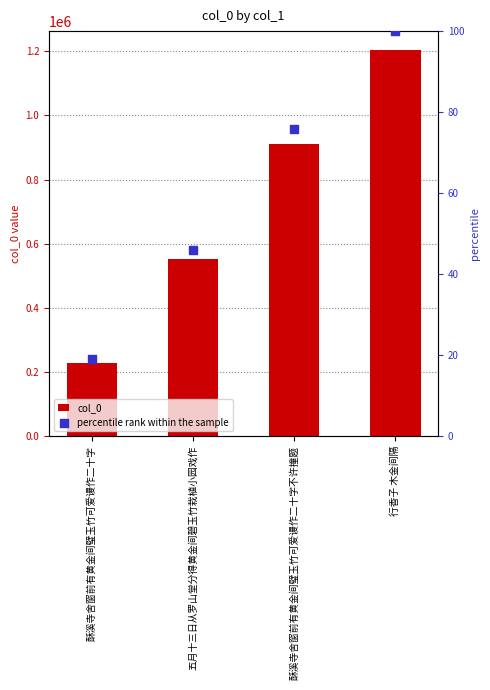

What is the total value across all series at 酥溪寺舍窗前有黄金间璧玉竹可爱谩作二十字?

228619.0